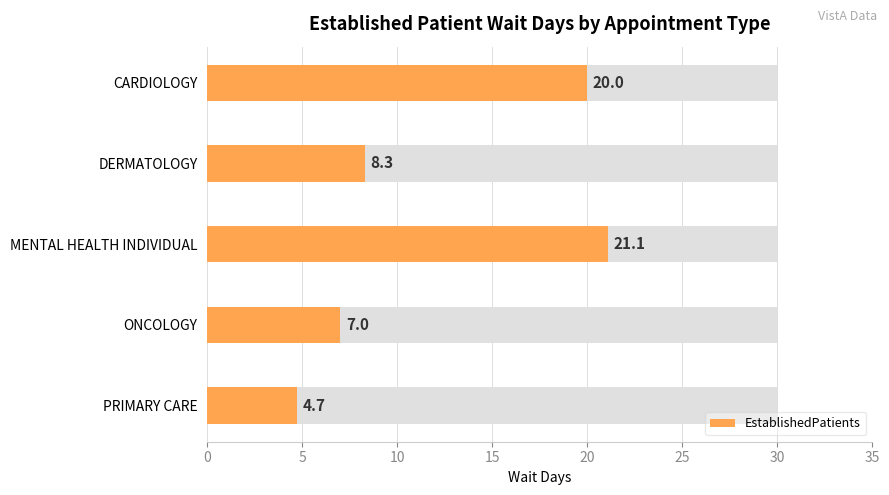

What is the value of the 5th bar from the left?

4.7